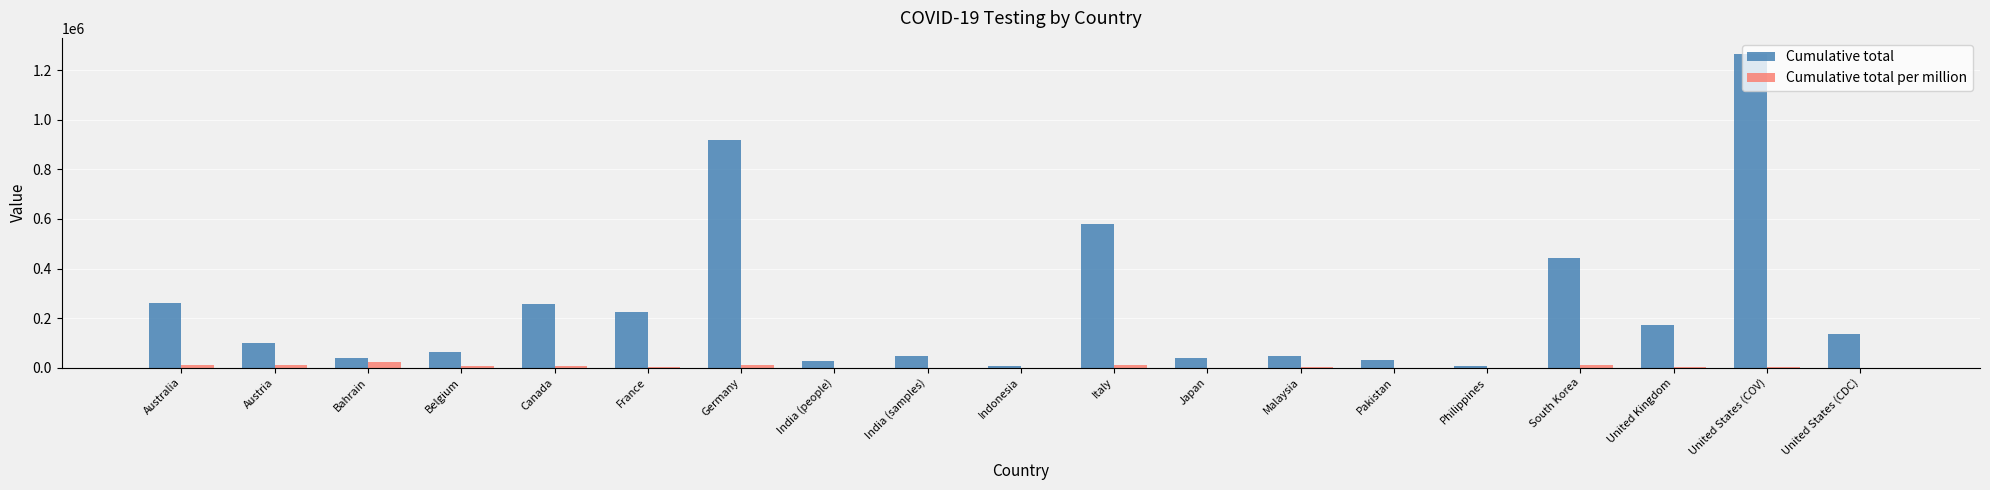

How many series are shown in this chart?

2